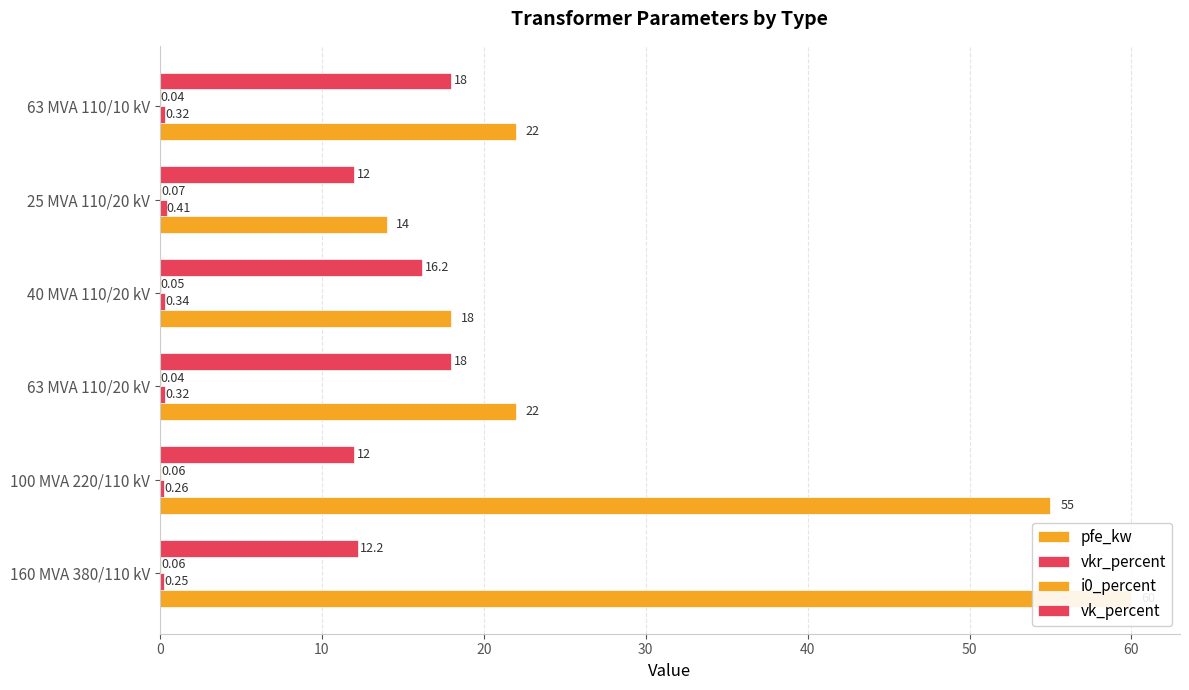

What is the maximum value shown in the chart?

60.0